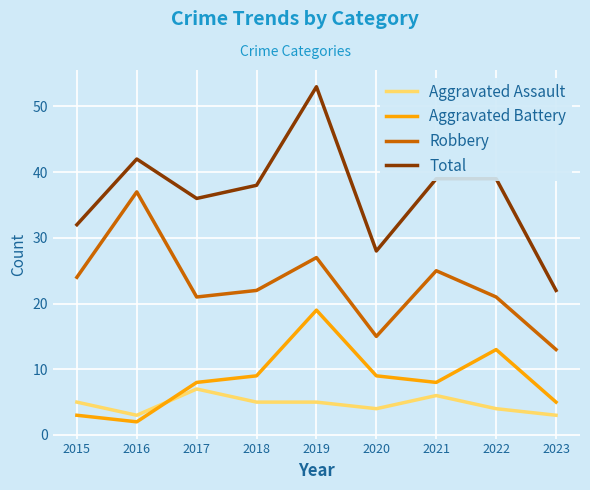

Is the value of Robbery at 2015 greater than the value of Aggravated Assault at 2017?

Yes